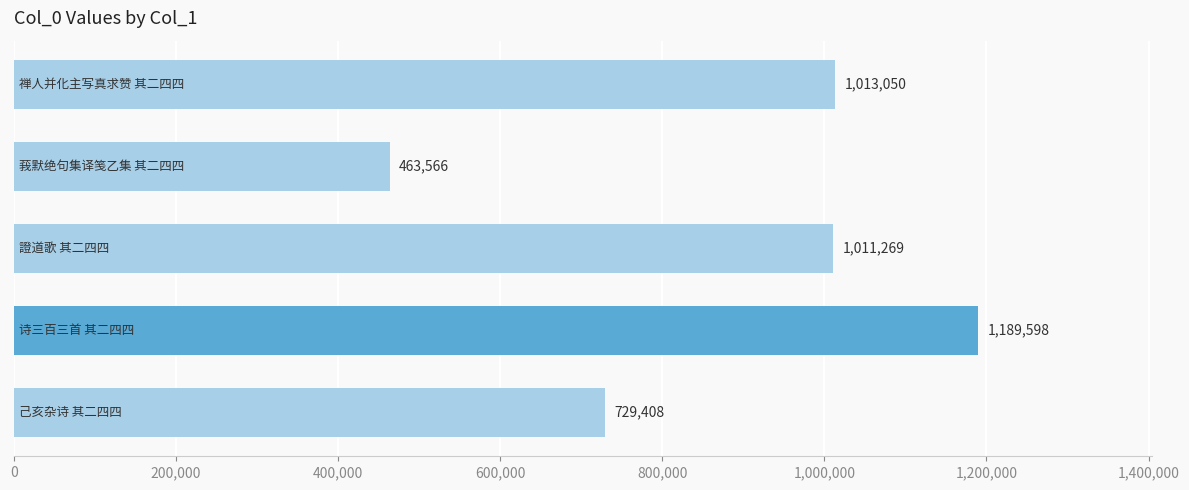

How many data points are less than 1011269?

2